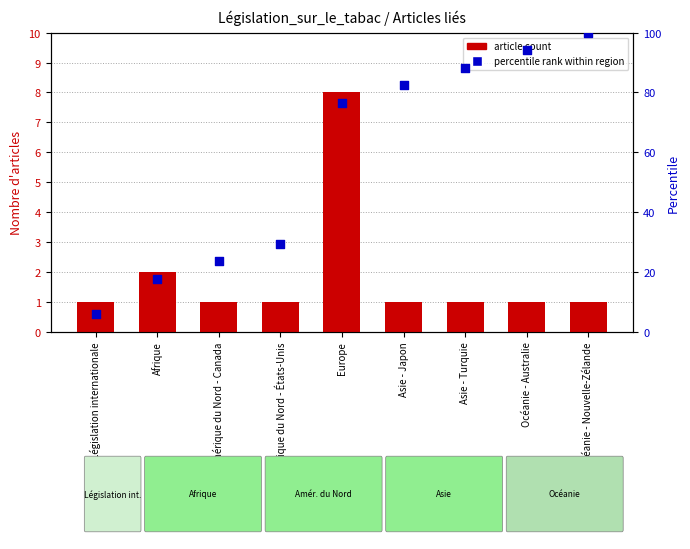

Which series contains the highest Y value?

percentile rank